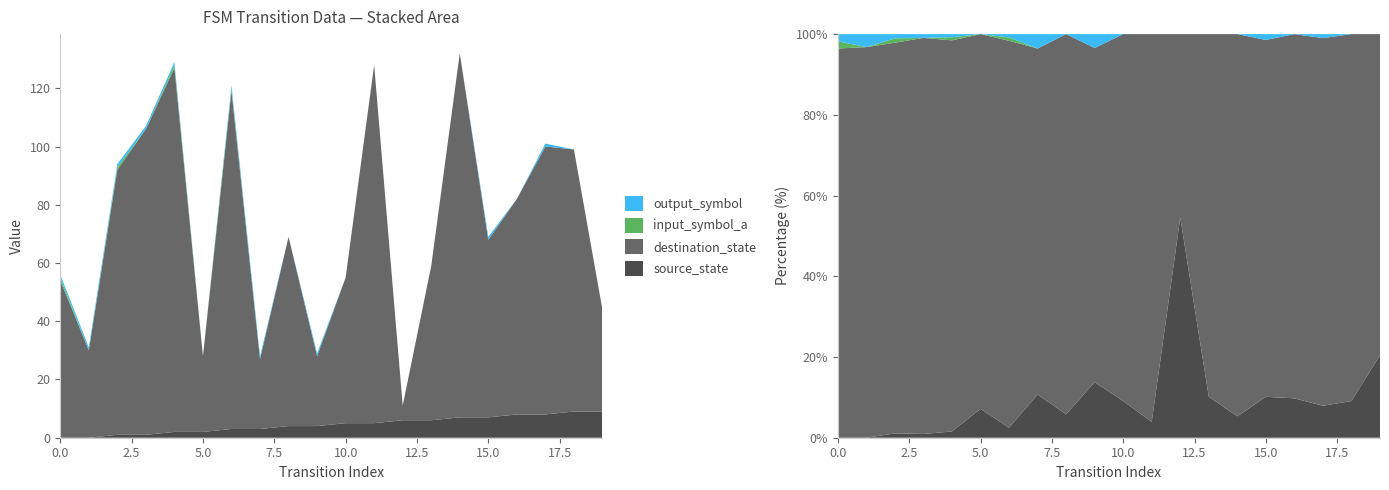

Reading left to right, list all the values displayed in this chart.

source_state: 0	0	1	1	2	2	3	3	4	4	5	5	6	6	7	7	8	8	9	9
destination_state: 54	30	91	105	125	26	116	24	65	24	50	123	5	53	125	61	74	92	90	35
input_symbol_a: 1	0	1	0	1	0	1	0	0	0	0	0	0	0	0	0	0	0	0	0
output_symbol: 1	1	1	1	1	0	1	1	0	1	0	0	0	0	0	1	0	1	0	0